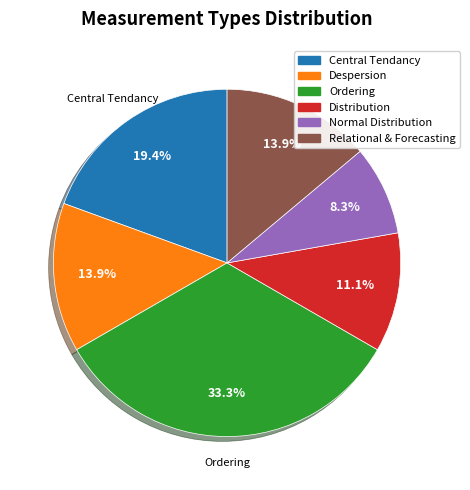

What is the largest slice in the pie chart?

Ordering